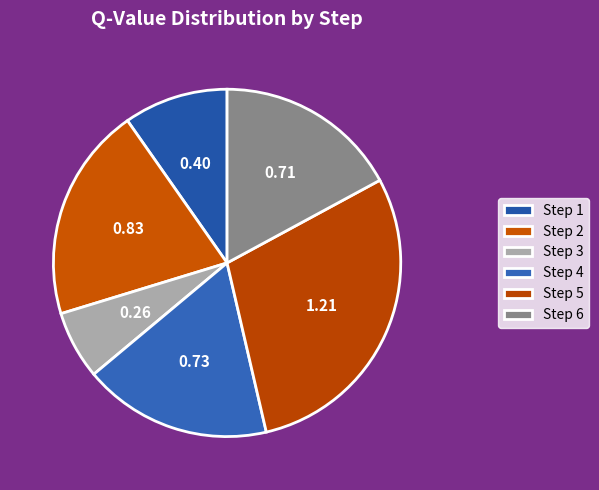

To the nearest percent, what is the combined percentage of Step 3 and Step 6?

23%